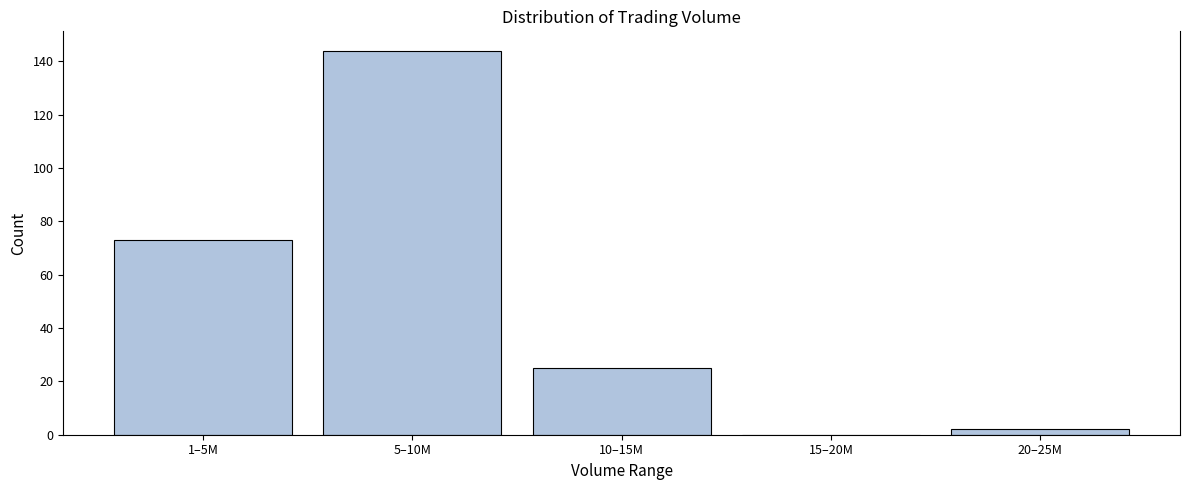

Reading left to right, list all the values displayed in this chart.

1–5M=73	5–10M=144	10–15M=25	15–20M=0	20–25M=2